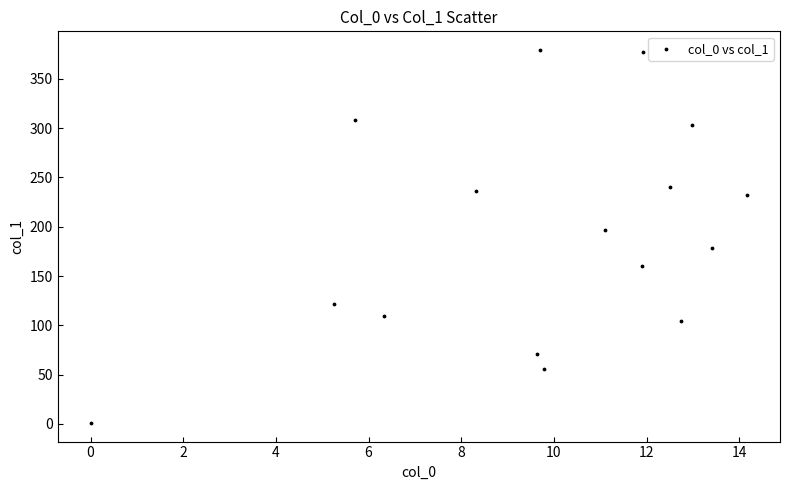

What is the range of Y values (max minus min)?

378.3